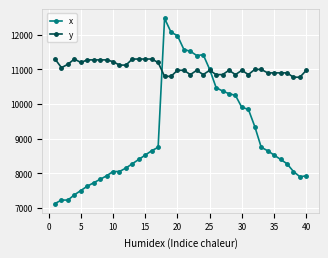

Reading left to right, list all the values displayed in this chart.

x: 7125	7225	7225	7375	7500	7625	7725	7825	7925	8050	8050	8150	8275	8400	8525	8650	8750	12475	12075	11975	11575	11525	11400	11425	11000	10475	10375	10300	10250	9900	9850	9350	8750	8650	8525	8400	8275	8050	7900	7925
y: 11300	11050	11150	11300	11200	11275	11275	11275	11275	11225	11125	11125	11300	11300	11300	11300	11200	10800	10800	10975	10975	10850	10975	10850	10975	10850	10850	10975	10850	10975	10850	11000	11000	10900	10900	10900	10900	10775	10775	10975